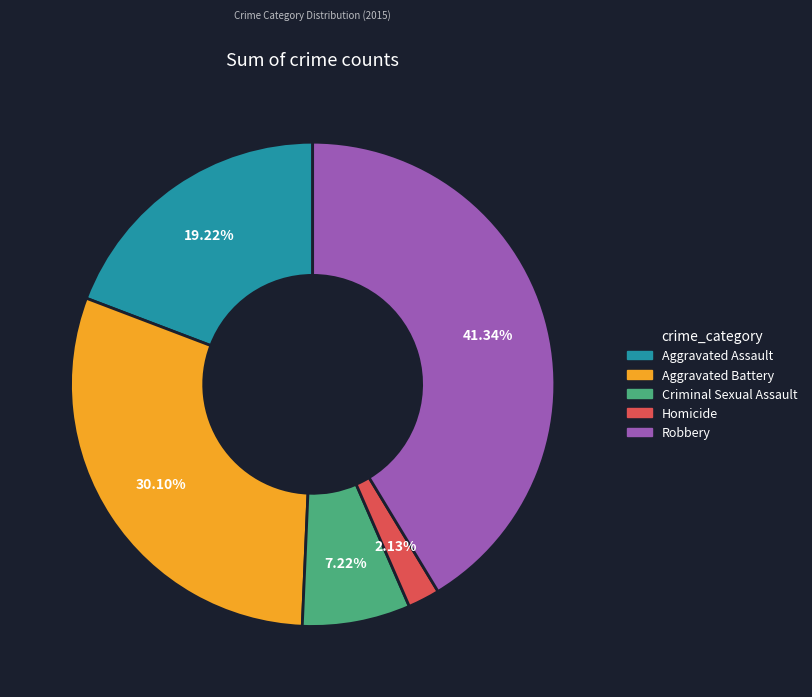

True or false: Aggravated Assault accounts for 19% of the total.

True